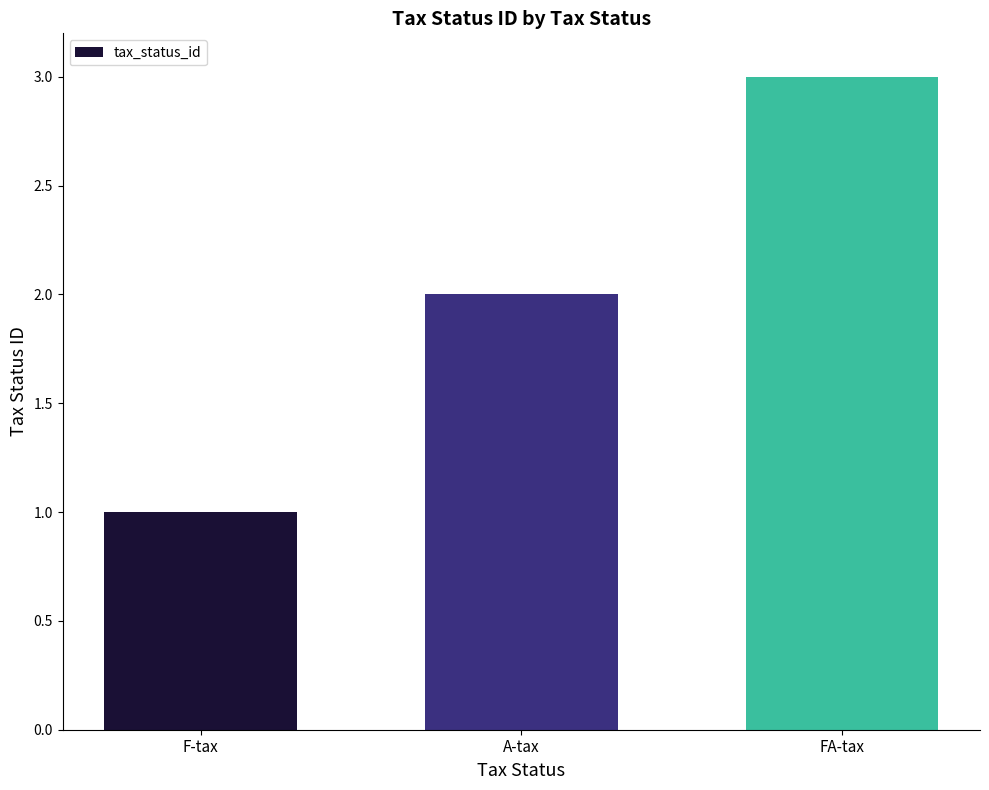

Reading left to right, extract all data points from this chart.

1	2	3